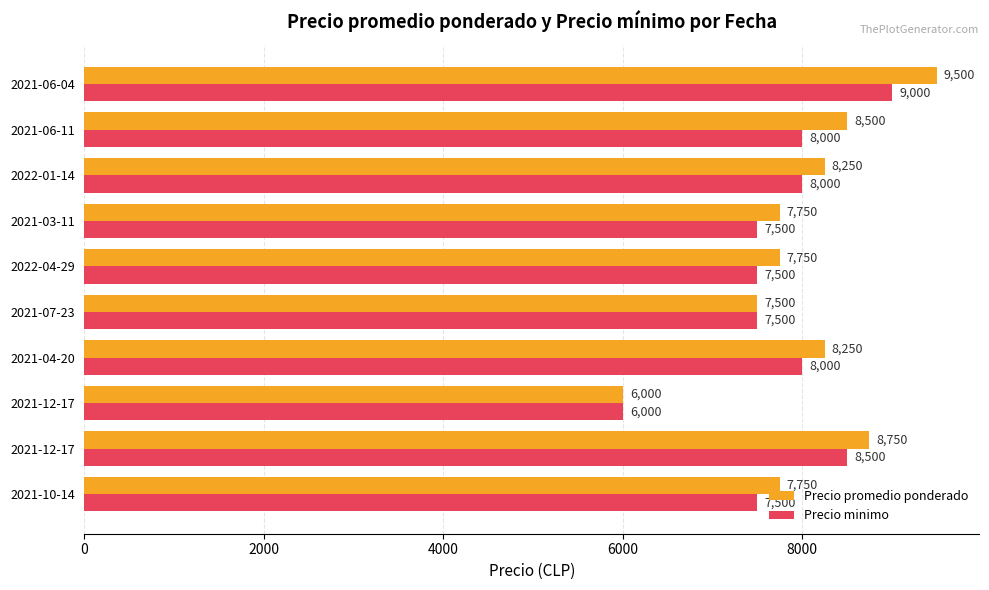

What is the difference between the maximum and minimum values in the Precio promedio ponderado series?

3500